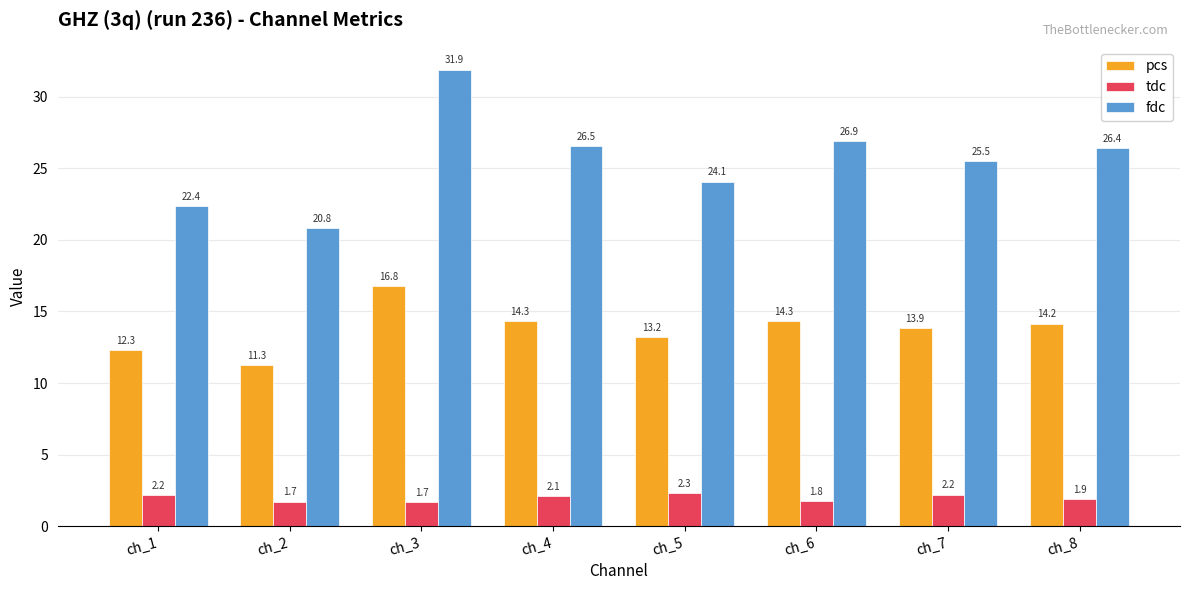

What is the smallest value displayed?

1.7